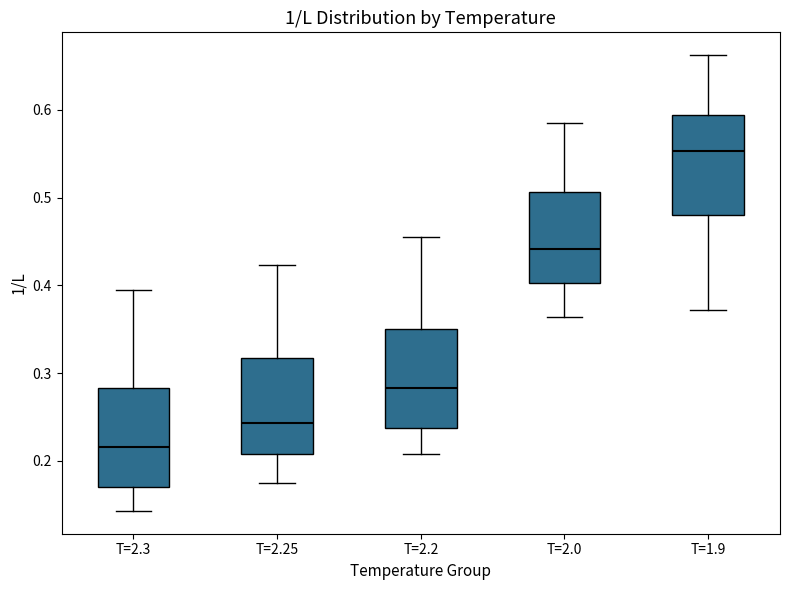

Reading left to right, transcribe this box plot: for each box, give where its median line is, the range the box spans, and where its two whiskers end, as read against the y-axis. The values are not printed on the chart, so give them approximately, as read against the axis.

T=2.3: median 0.22, box 0.17 to 0.28, whiskers 0.14 to 0.40
T=2.25: median 0.24, box 0.21 to 0.32, whiskers 0.17 to 0.42
T=2.2: median 0.28, box 0.24 to 0.35, whiskers 0.21 to 0.46
T=2.0: median 0.44, box 0.40 to 0.51, whiskers 0.36 to 0.59
T=1.9: median 0.55, box 0.48 to 0.59, whiskers 0.37 to 0.66